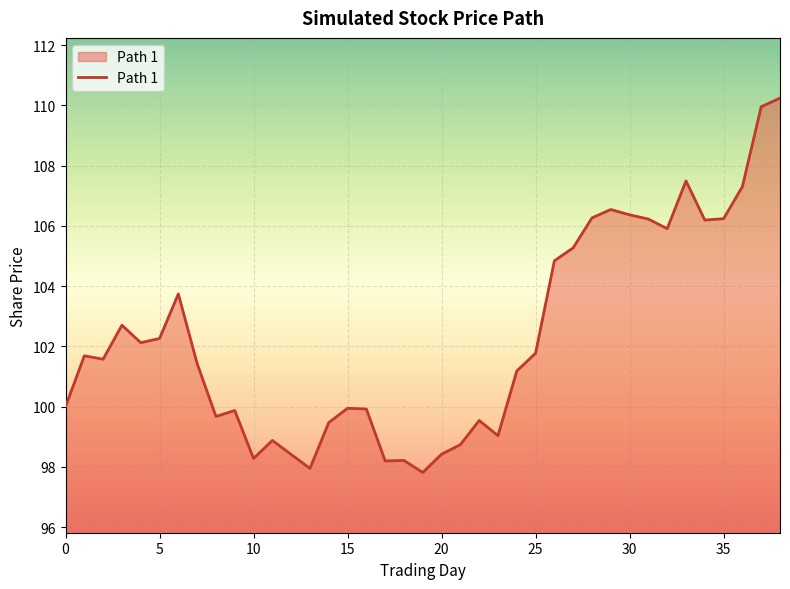

How many lines are shown in the chart?

1